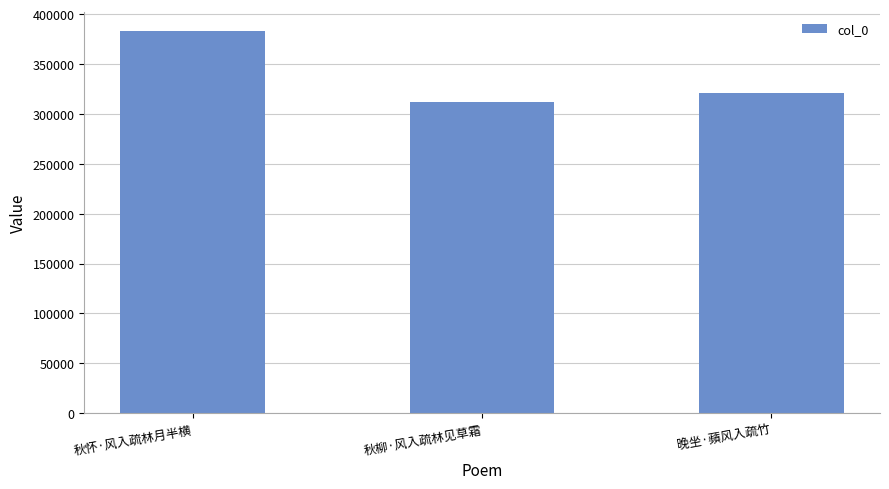

Which category has the highest value across all series?

秋怀·风入疏林月半横